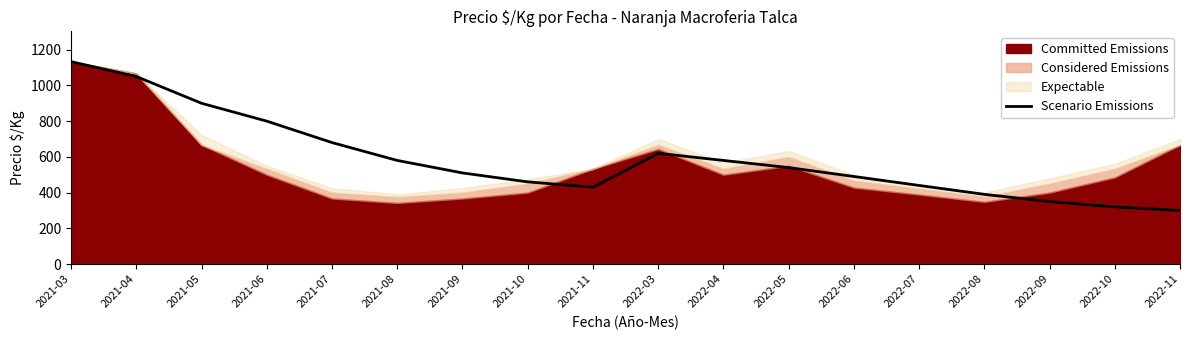

What is the sum of all values?

10573